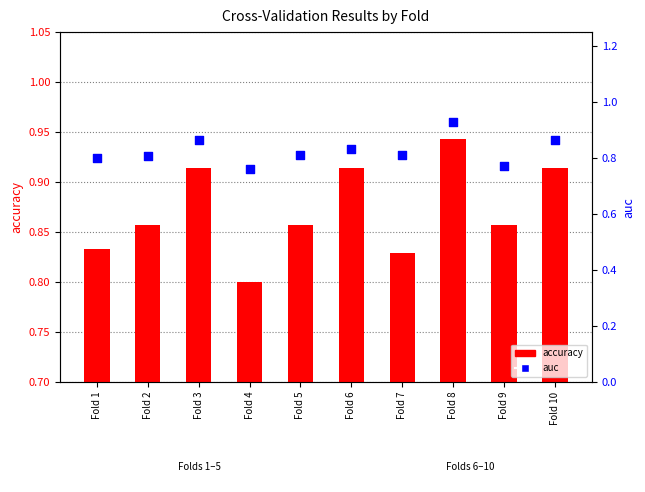

What is the total value across all series at Fold 1?

1.6